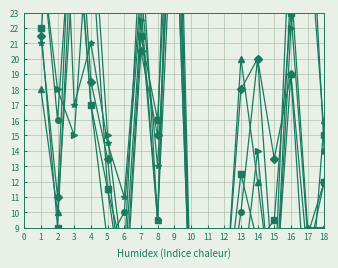

The value of CELL_24 at 6 is 7.0. True or false?

True